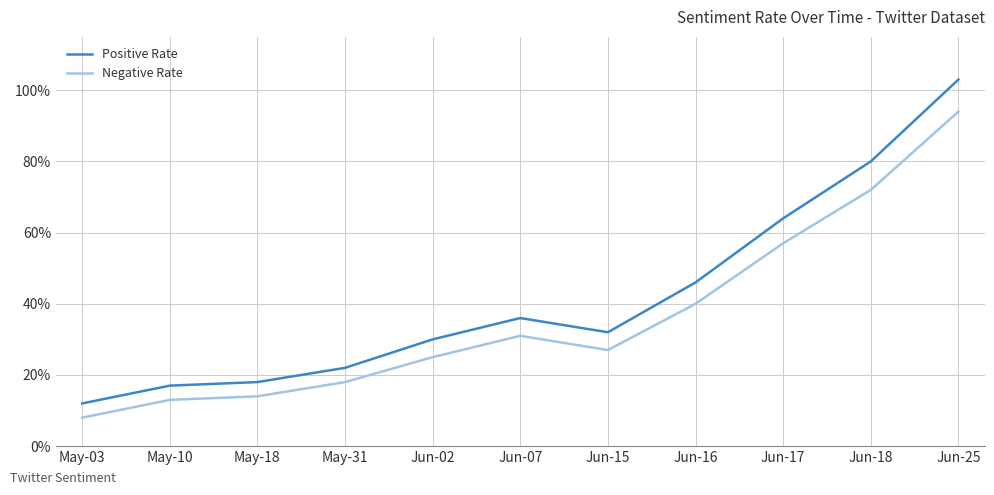

Which series has the largest total across all categories?

Positive Rate